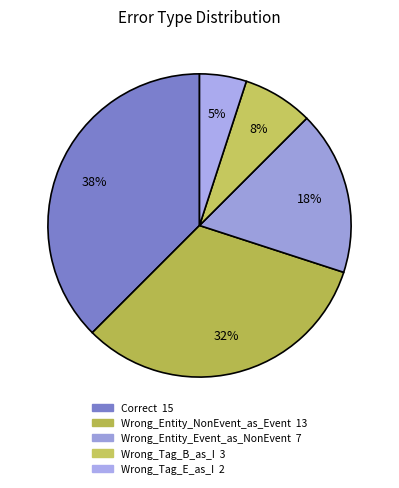

What percentage is the Wrong_Entity_NonEvent_as_Event slice, to the nearest percent?

32%